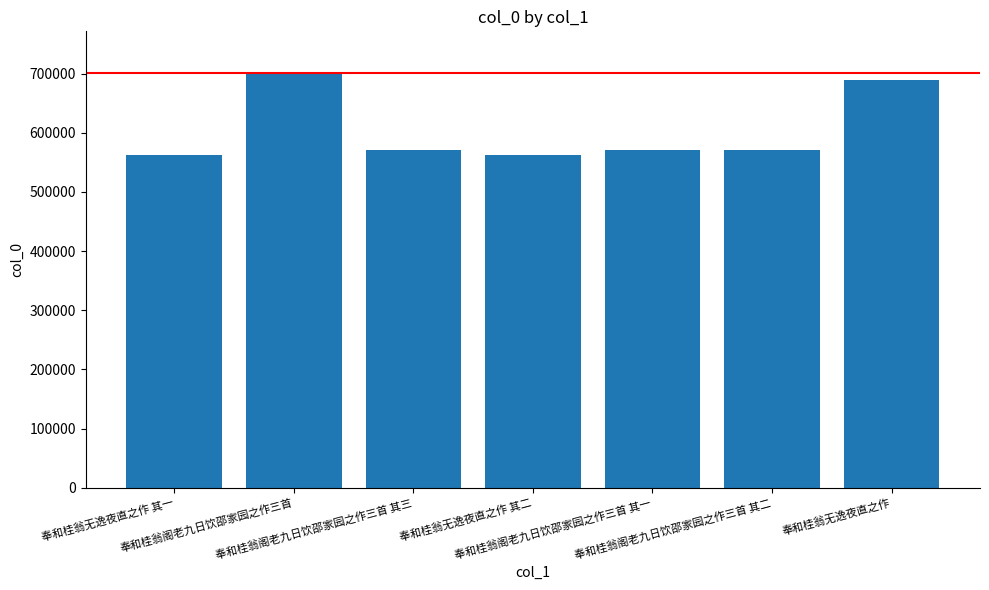

What is the maximum value shown in the chart?

701138